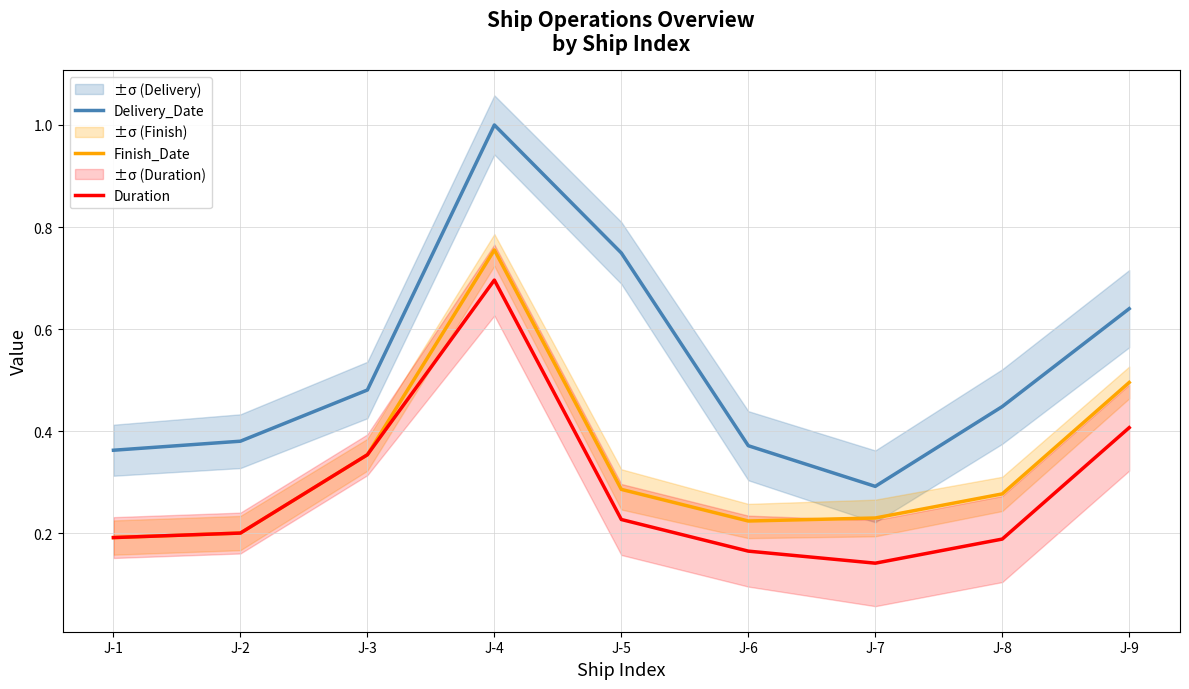

What is the spread (max minus min) of values at J-9?

0.2